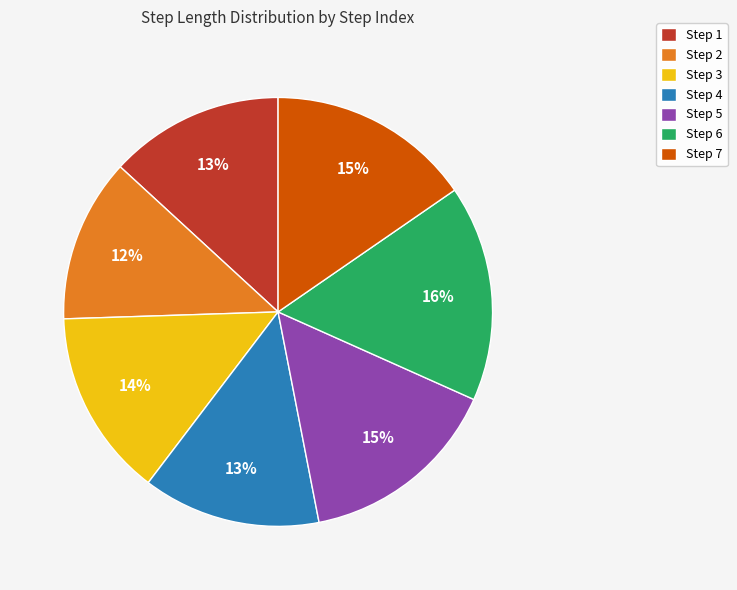

To the nearest percent, what percentage of the pie is Step 6?

16%